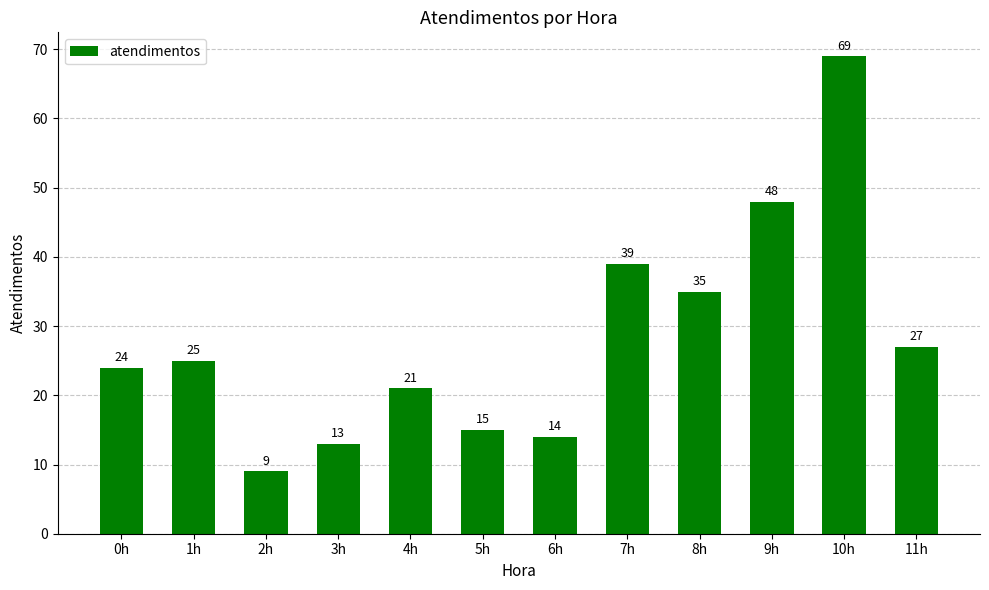

What position from the left is 4h?

5